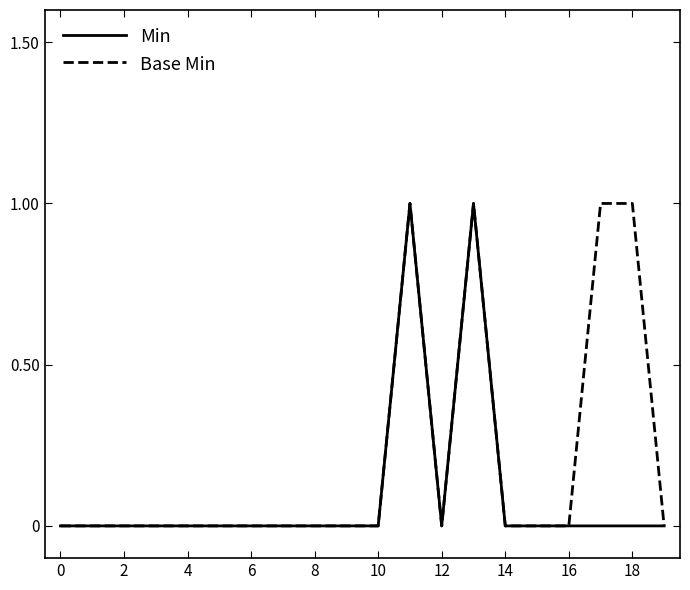

Which series has the largest total across all categories?

Base Min